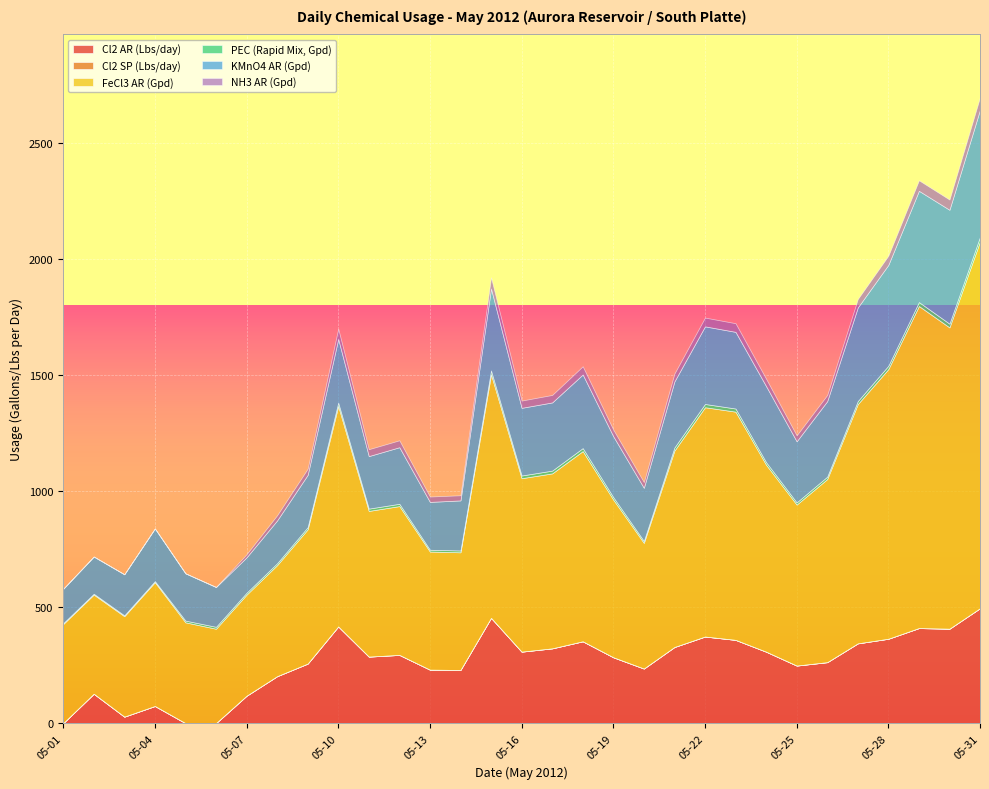

How many lines are shown in the chart?

6